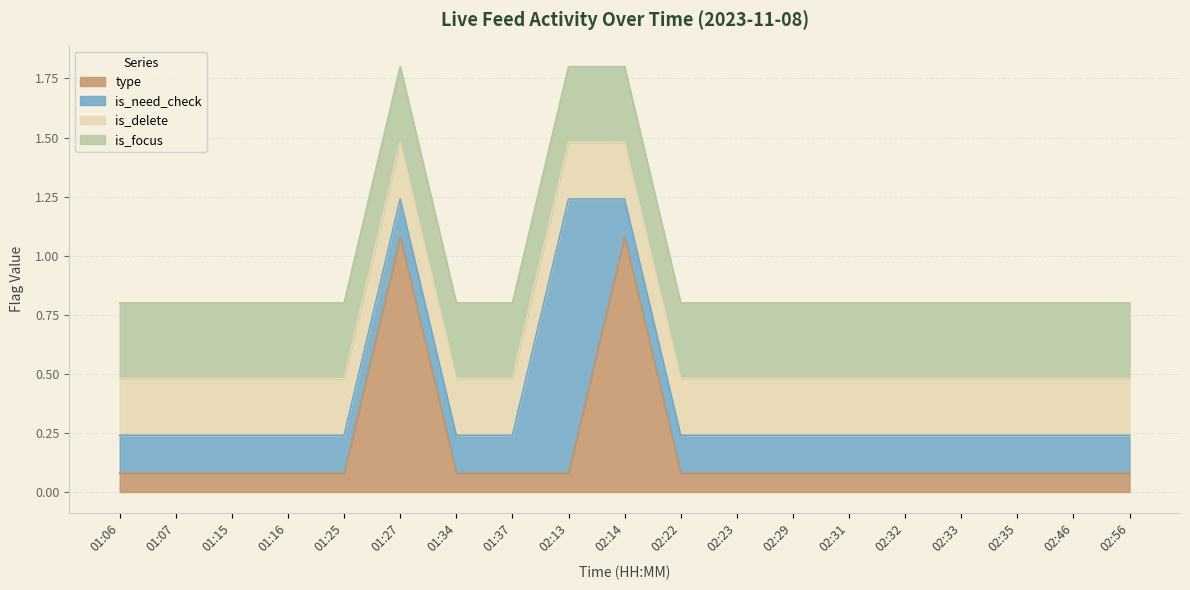

True or false: is_delete and is_focus cross at least once.

False